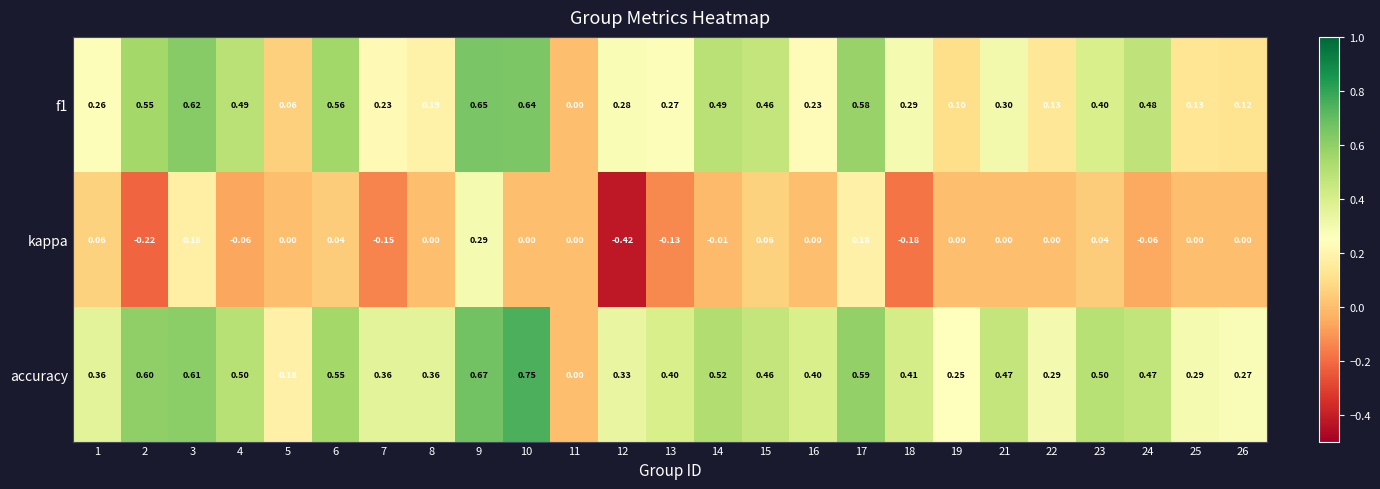

How many distinct data groups are displayed?

3